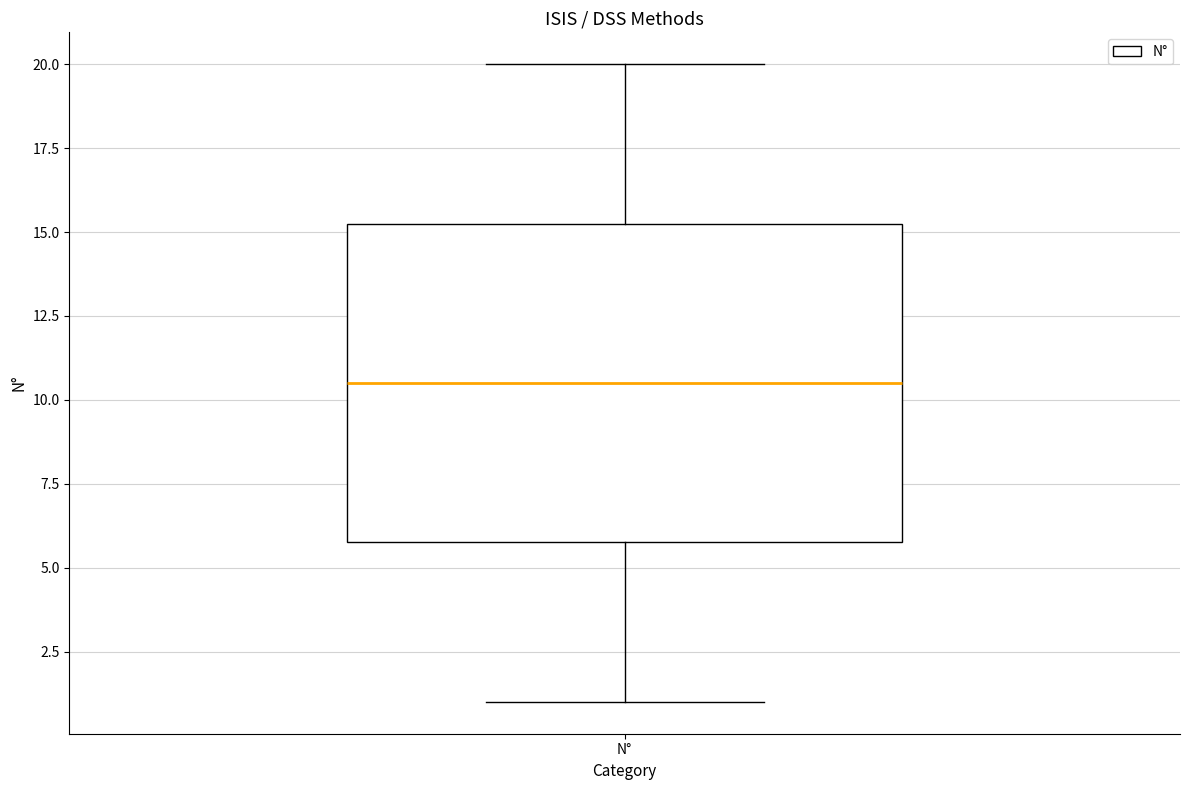

Where does the lower whisker of the box for N° end on the y-axis? The values are not printed on the chart, so give them approximately, as read against the axis.

1.0